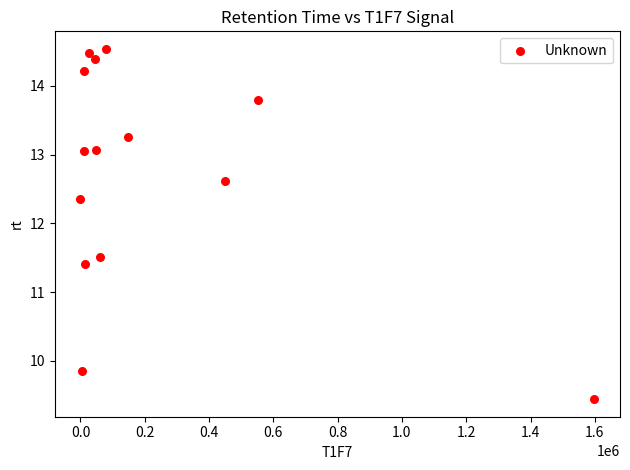

What Y value in the scatter plot is closest to 11?

11.4